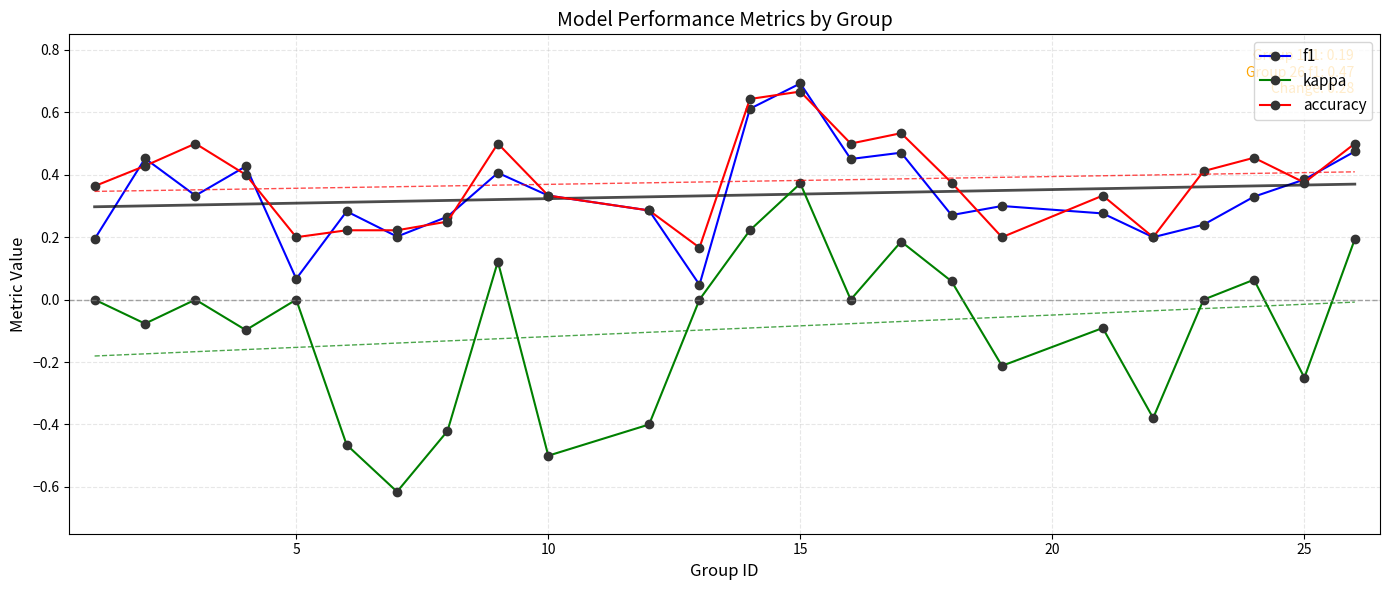

True or false: f1 has a value of 0.2 at 25.

False